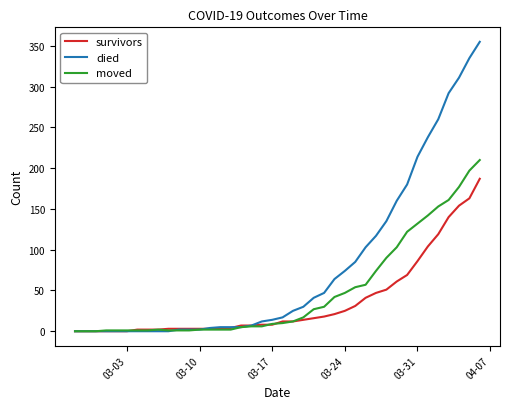

Which series has the largest total across all categories?

died